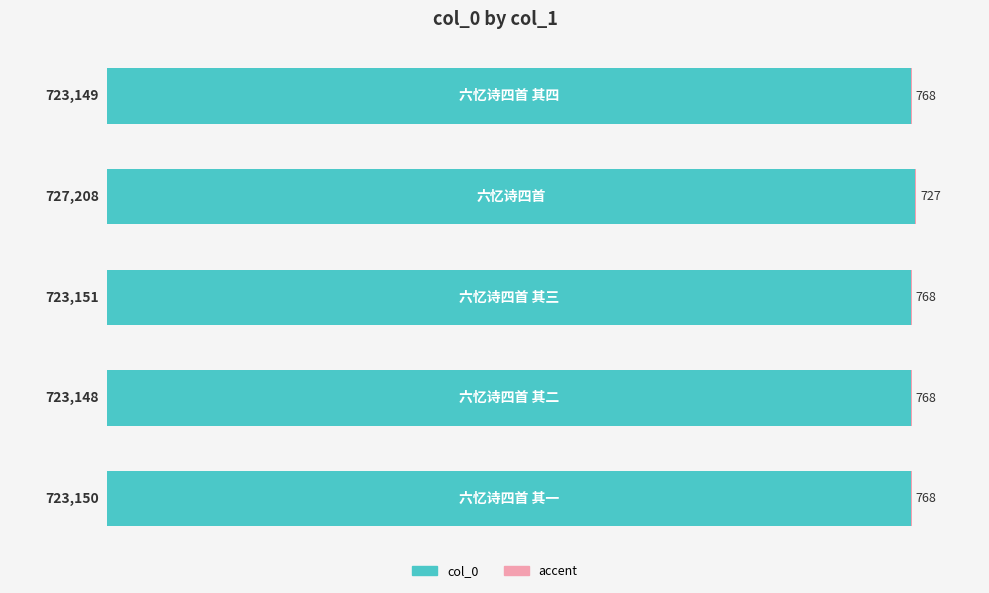

What is the sum of all col_0 values?

3619806.0